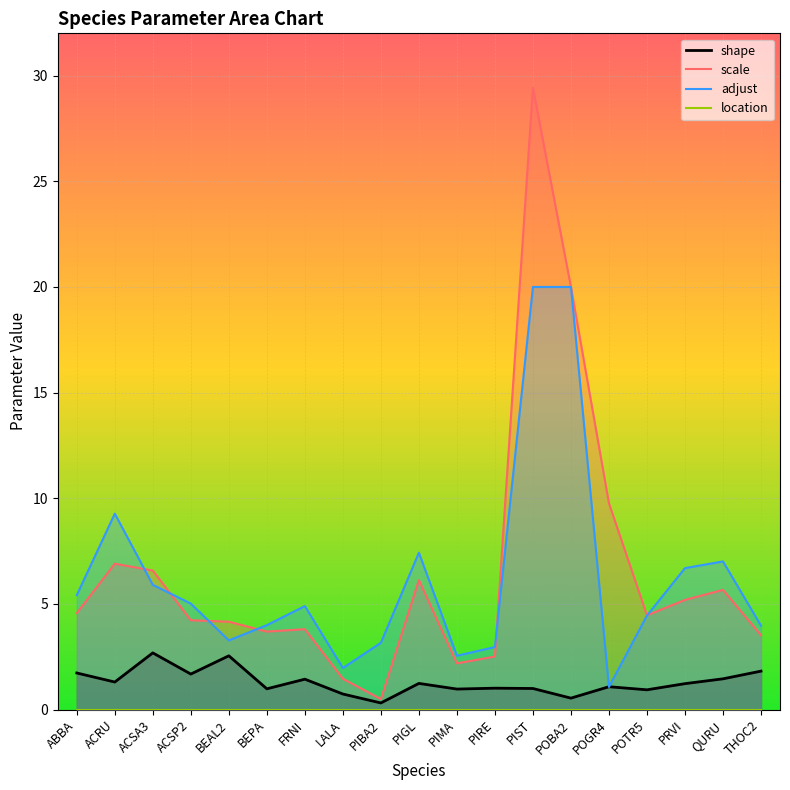

What position from the right is ABBA?

19